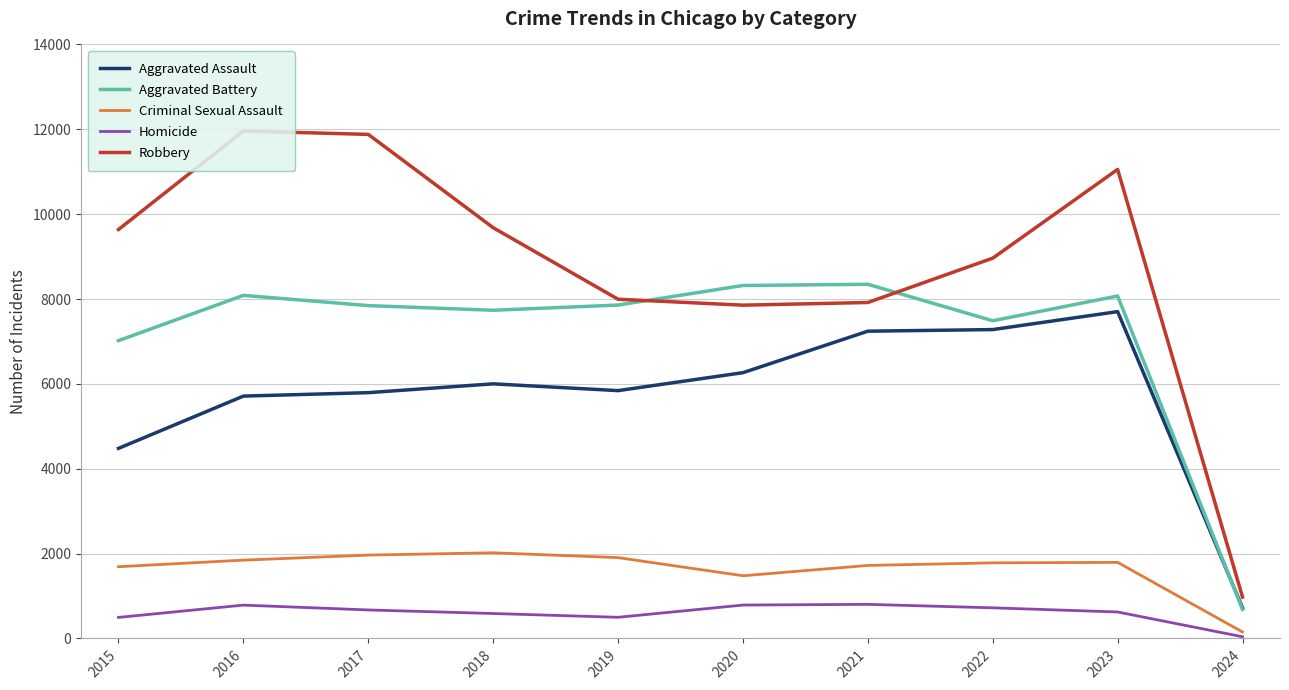

Which series has the widest spread of values?

Robbery